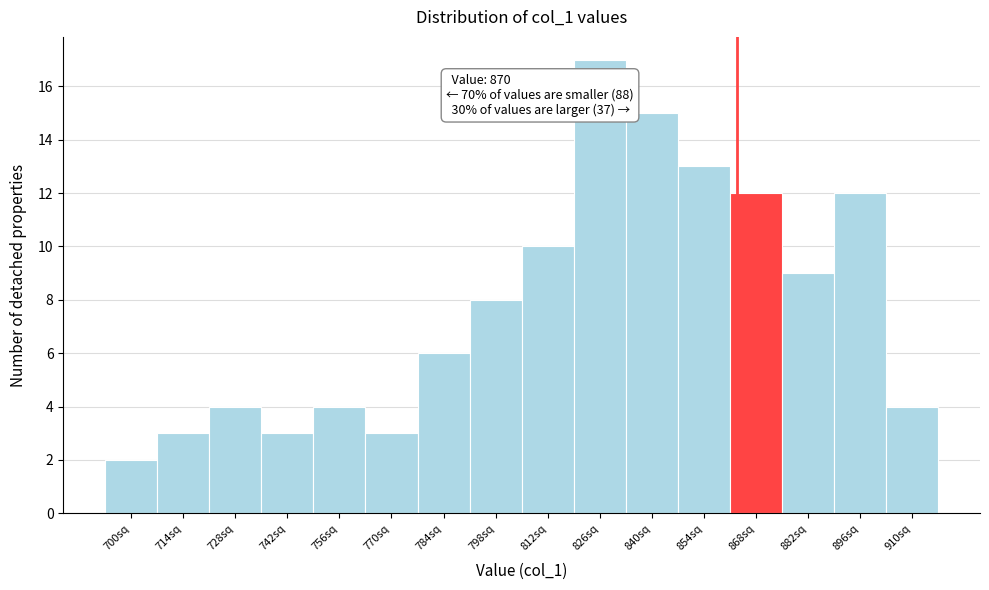

Reading left to right, extract all data points from this chart.

2	3	4	3	4	3	6	8	10	17	15	13	12	9	12	4